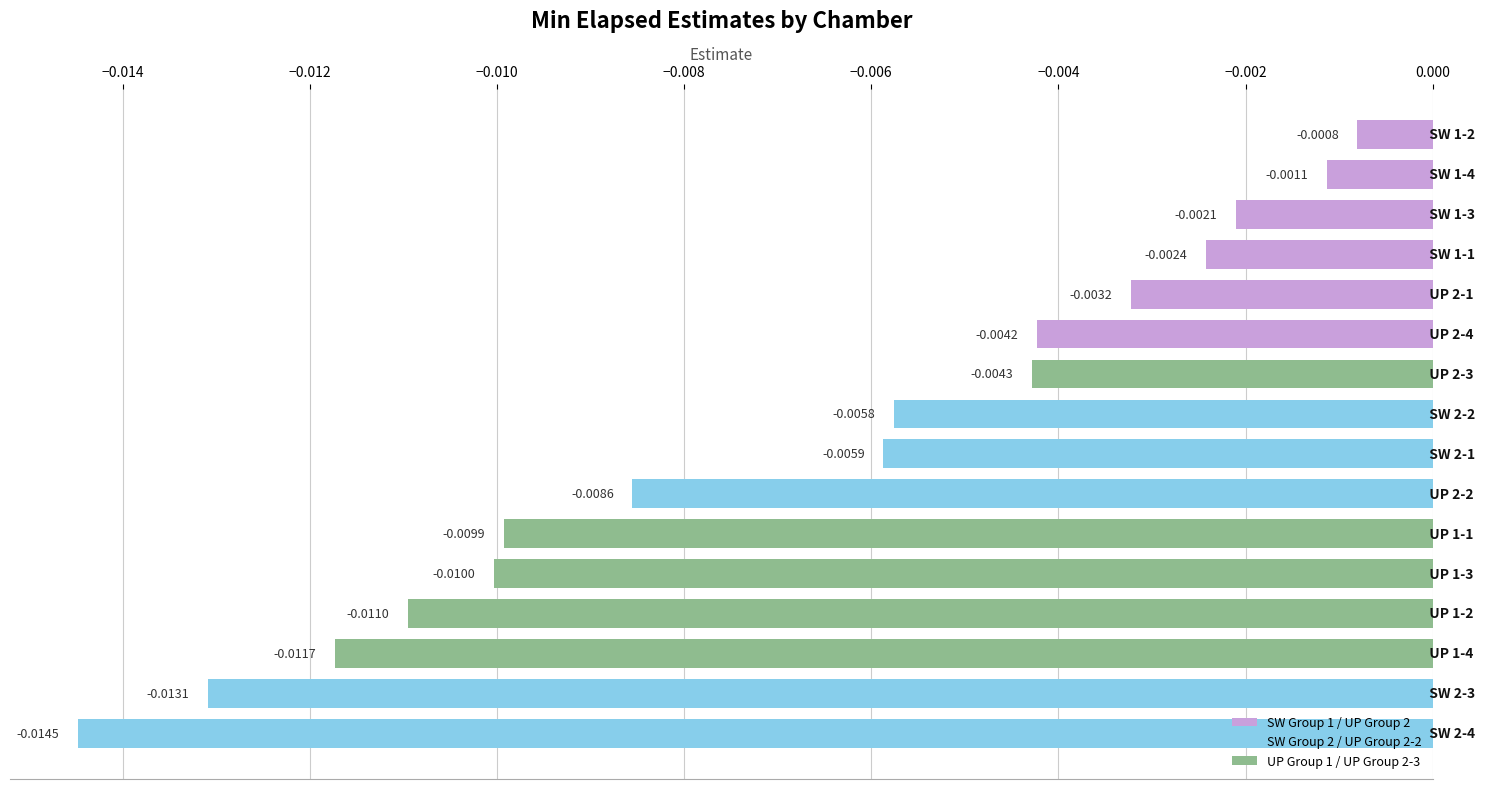

Does the chart contain any negative values?

Yes